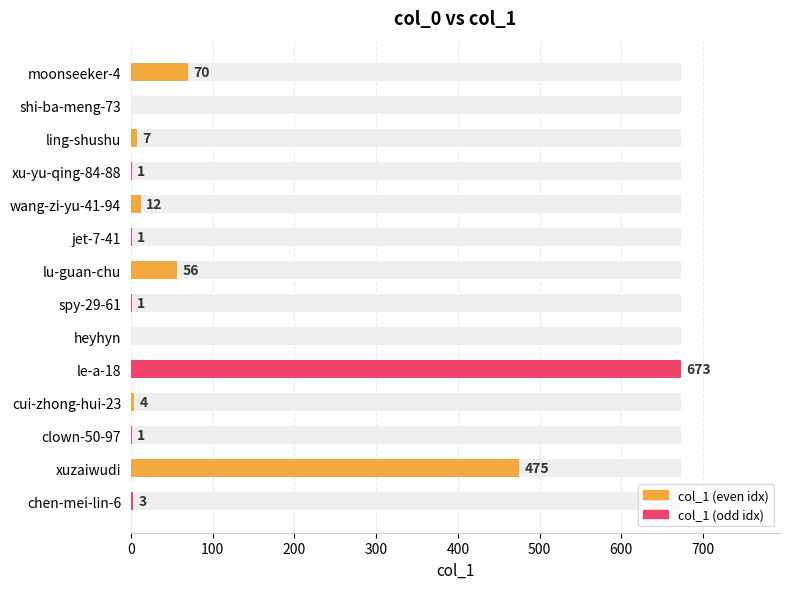

The value at heyhyn is 266. True or false?

False